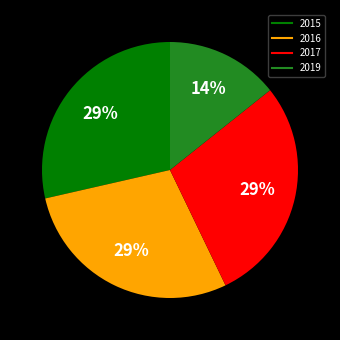

Between 2019 and 2016, which is larger?

2016